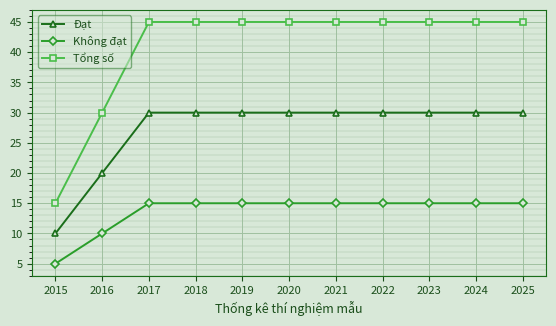

True or false: Đạt has a value of 16 at 2019.

False